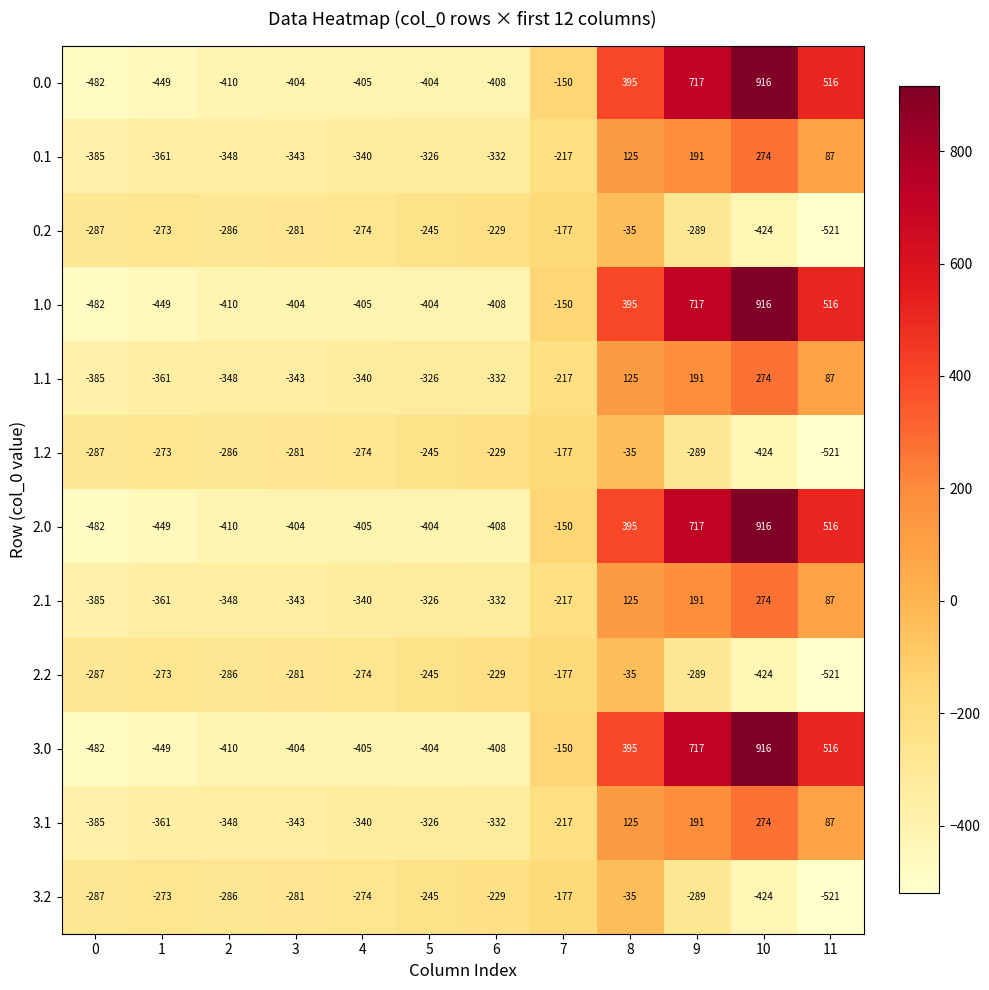

The 3.2 series shows -150 at 1. True or false?

False